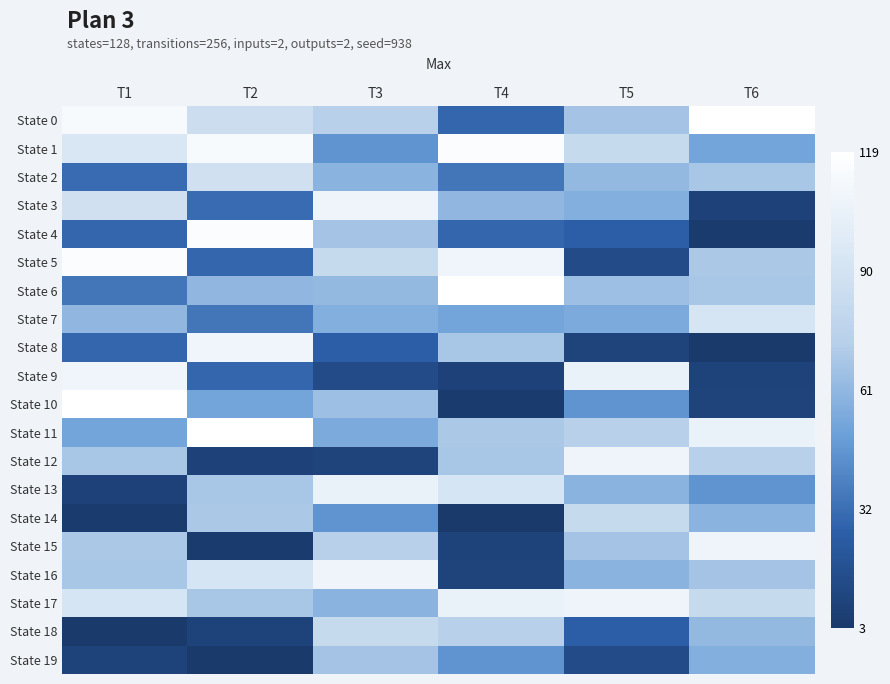

What is the total value across all series at T5?

1185